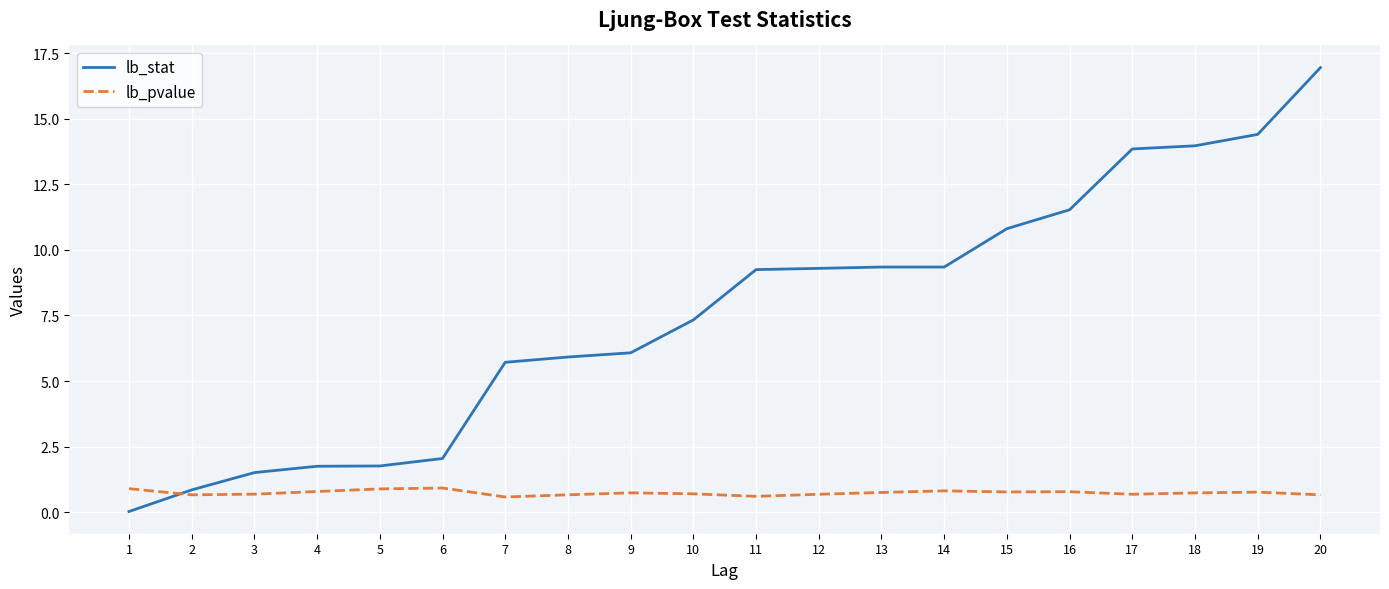

List the series in order of their overall mean, highest first.

lb_stat, lb_pvalue